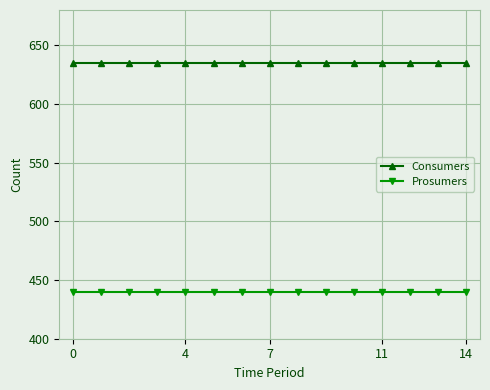

How many lines are shown in the chart?

2